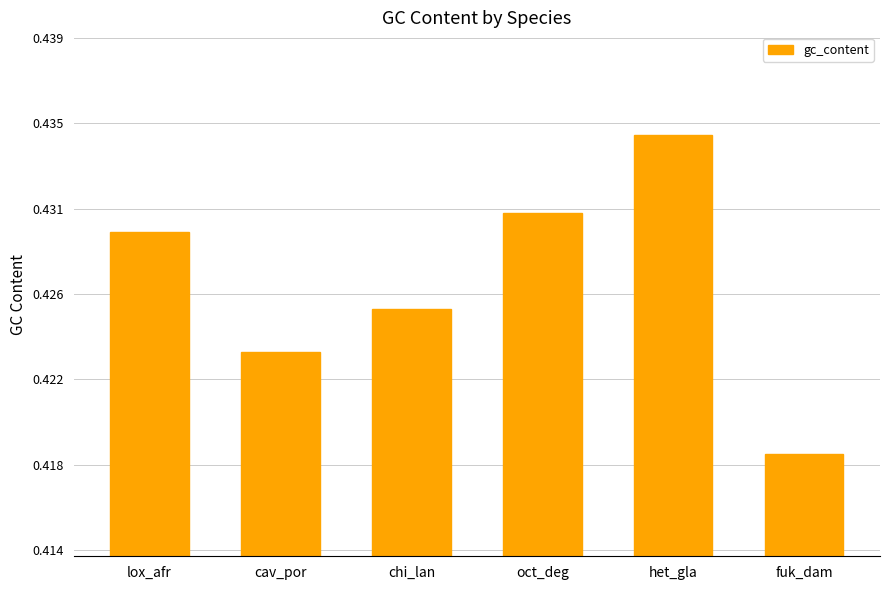

What position from the left is cav_por?

2